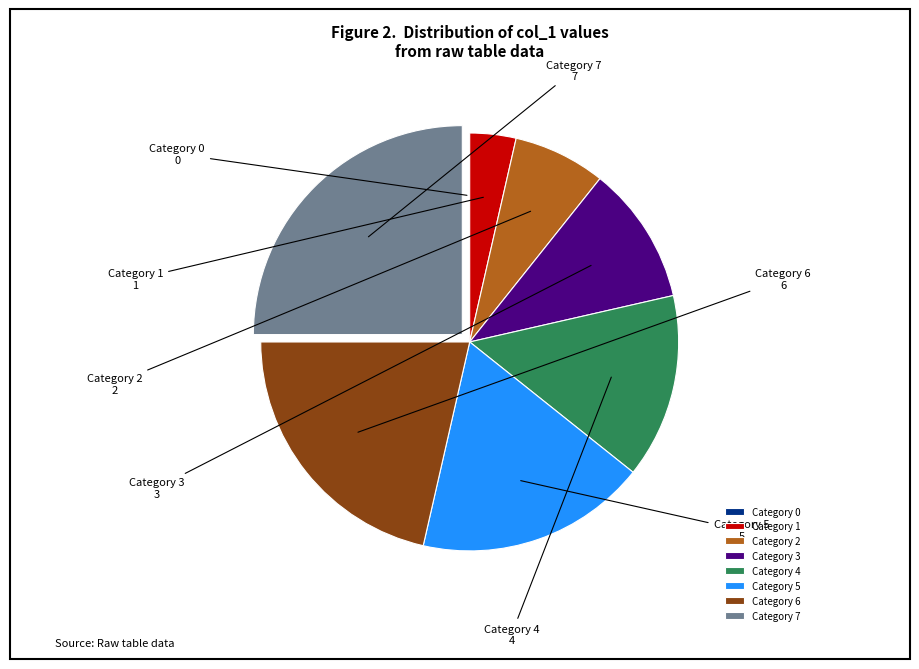

Combined, do Category 1 and Category 3 account for over 50%?

No